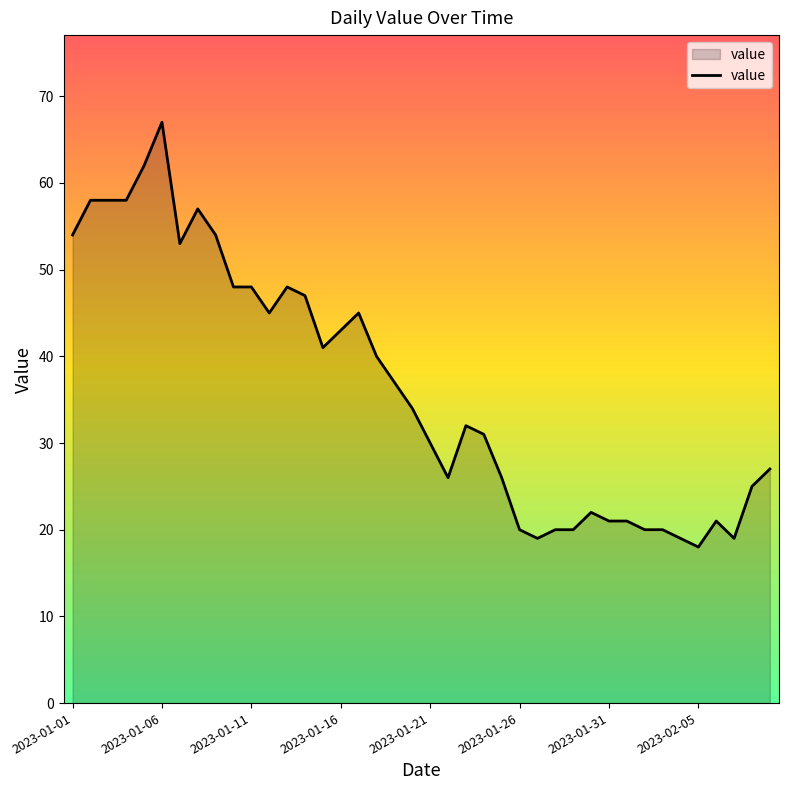

What is the greatest value displayed?

67